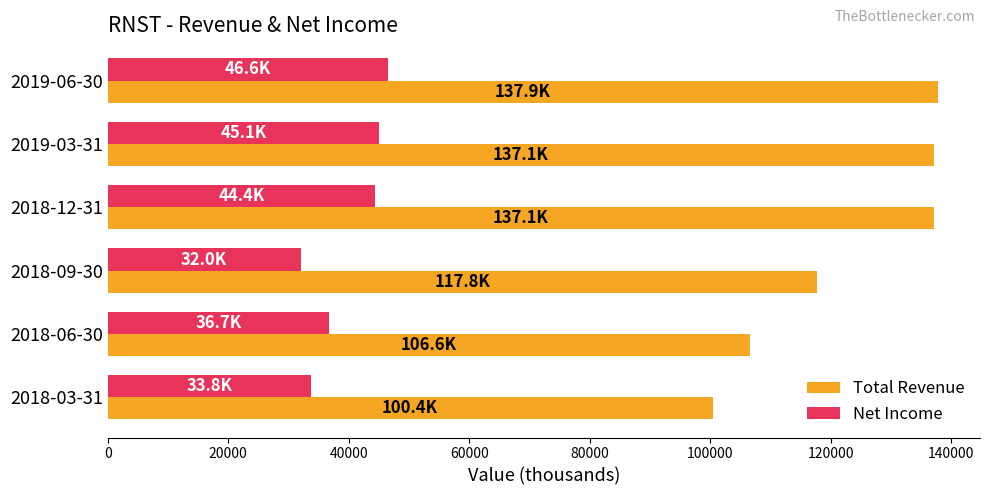

Between 2018-12-31 and 2018-09-30, which series saw the biggest shift?

Total Revenue